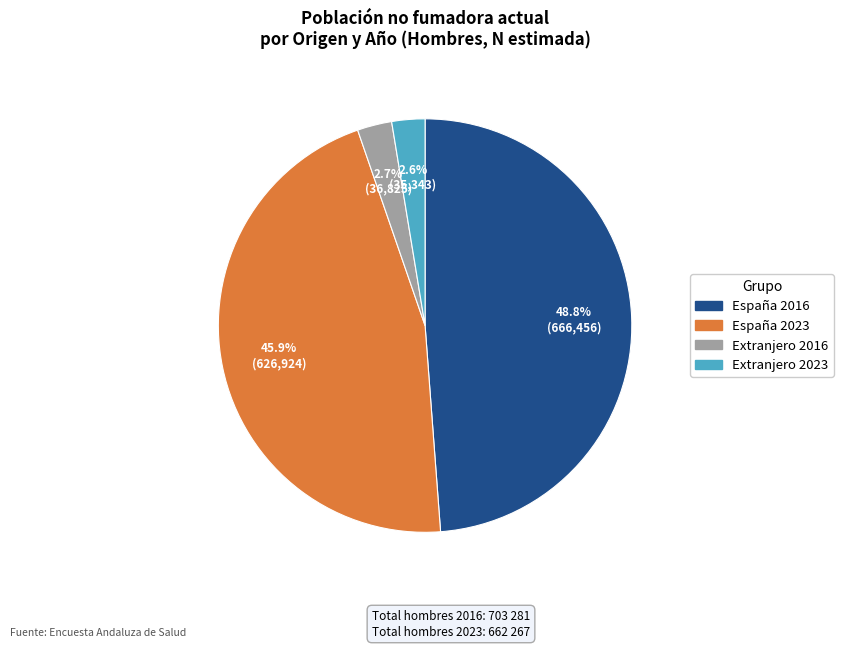

To the nearest percent, what portion does Extranjero 2023 represent?

3%